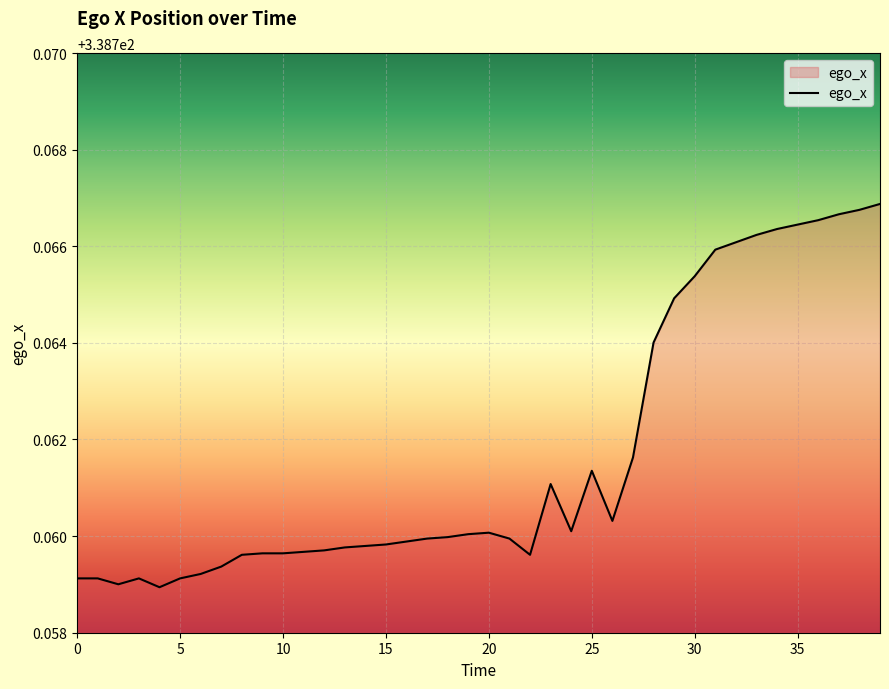

How many distinct data groups are displayed?

1